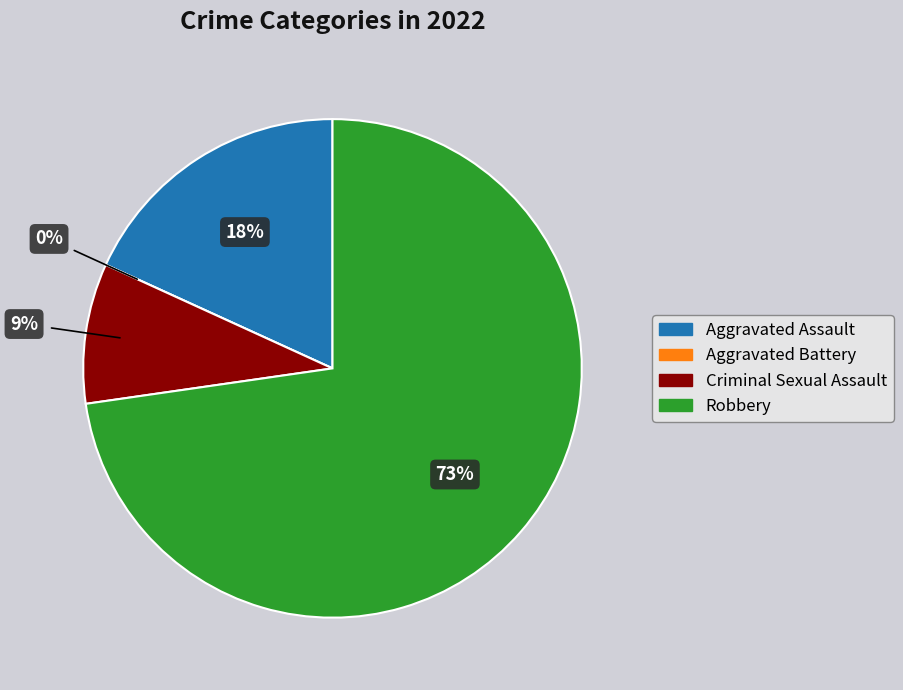

The Robbery slice represents 73% of the pie. True or false?

True